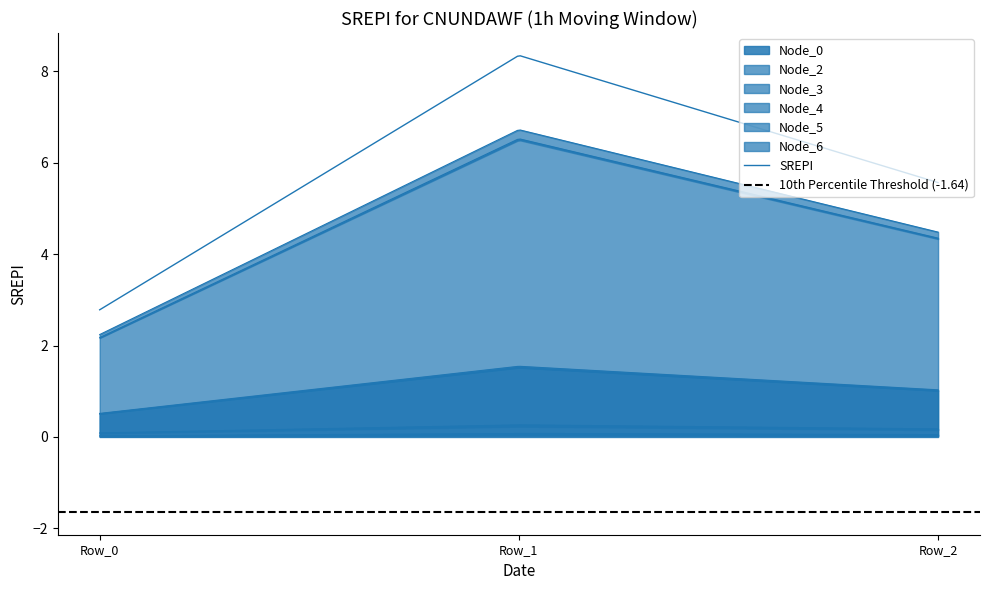

Rank the series at Row_2 from highest to lowest value.

Node_3, Node_0, Node_4, Node_5, Node_6, Node_2